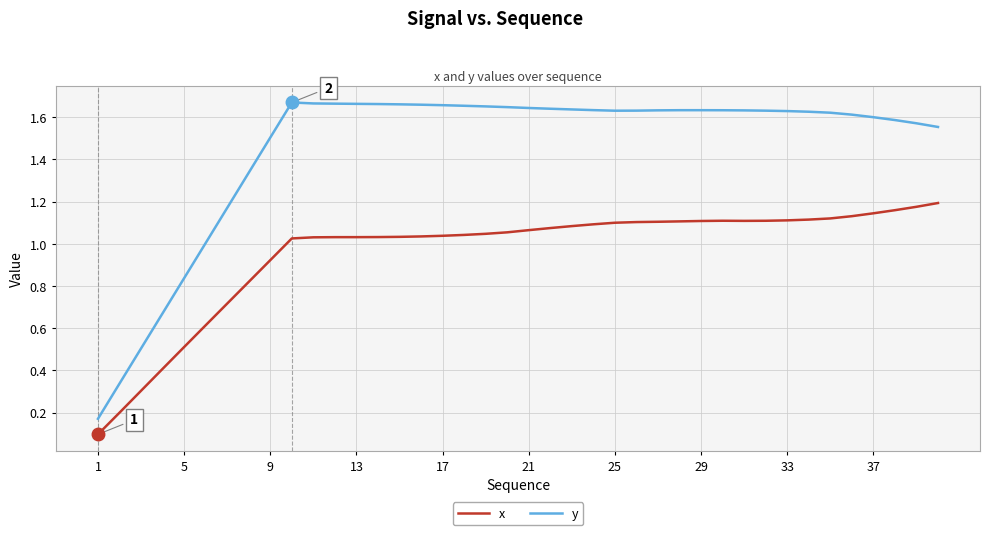

List the series in order of their peak value, lowest first.

x, y